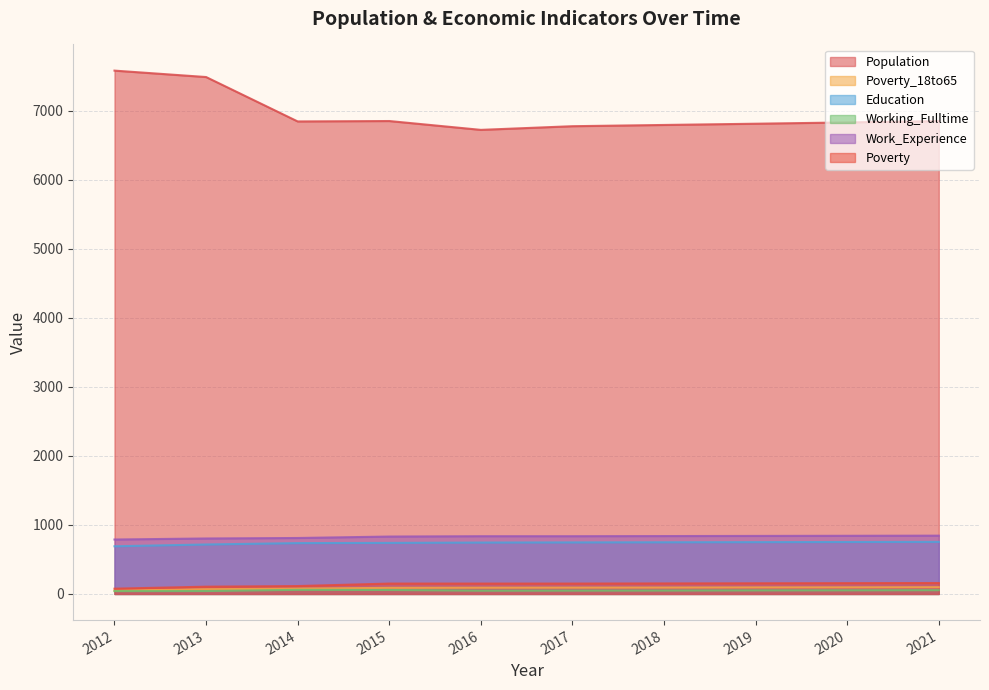

True or false: Working_Fulltime has more than 0 interior local peaks.

True